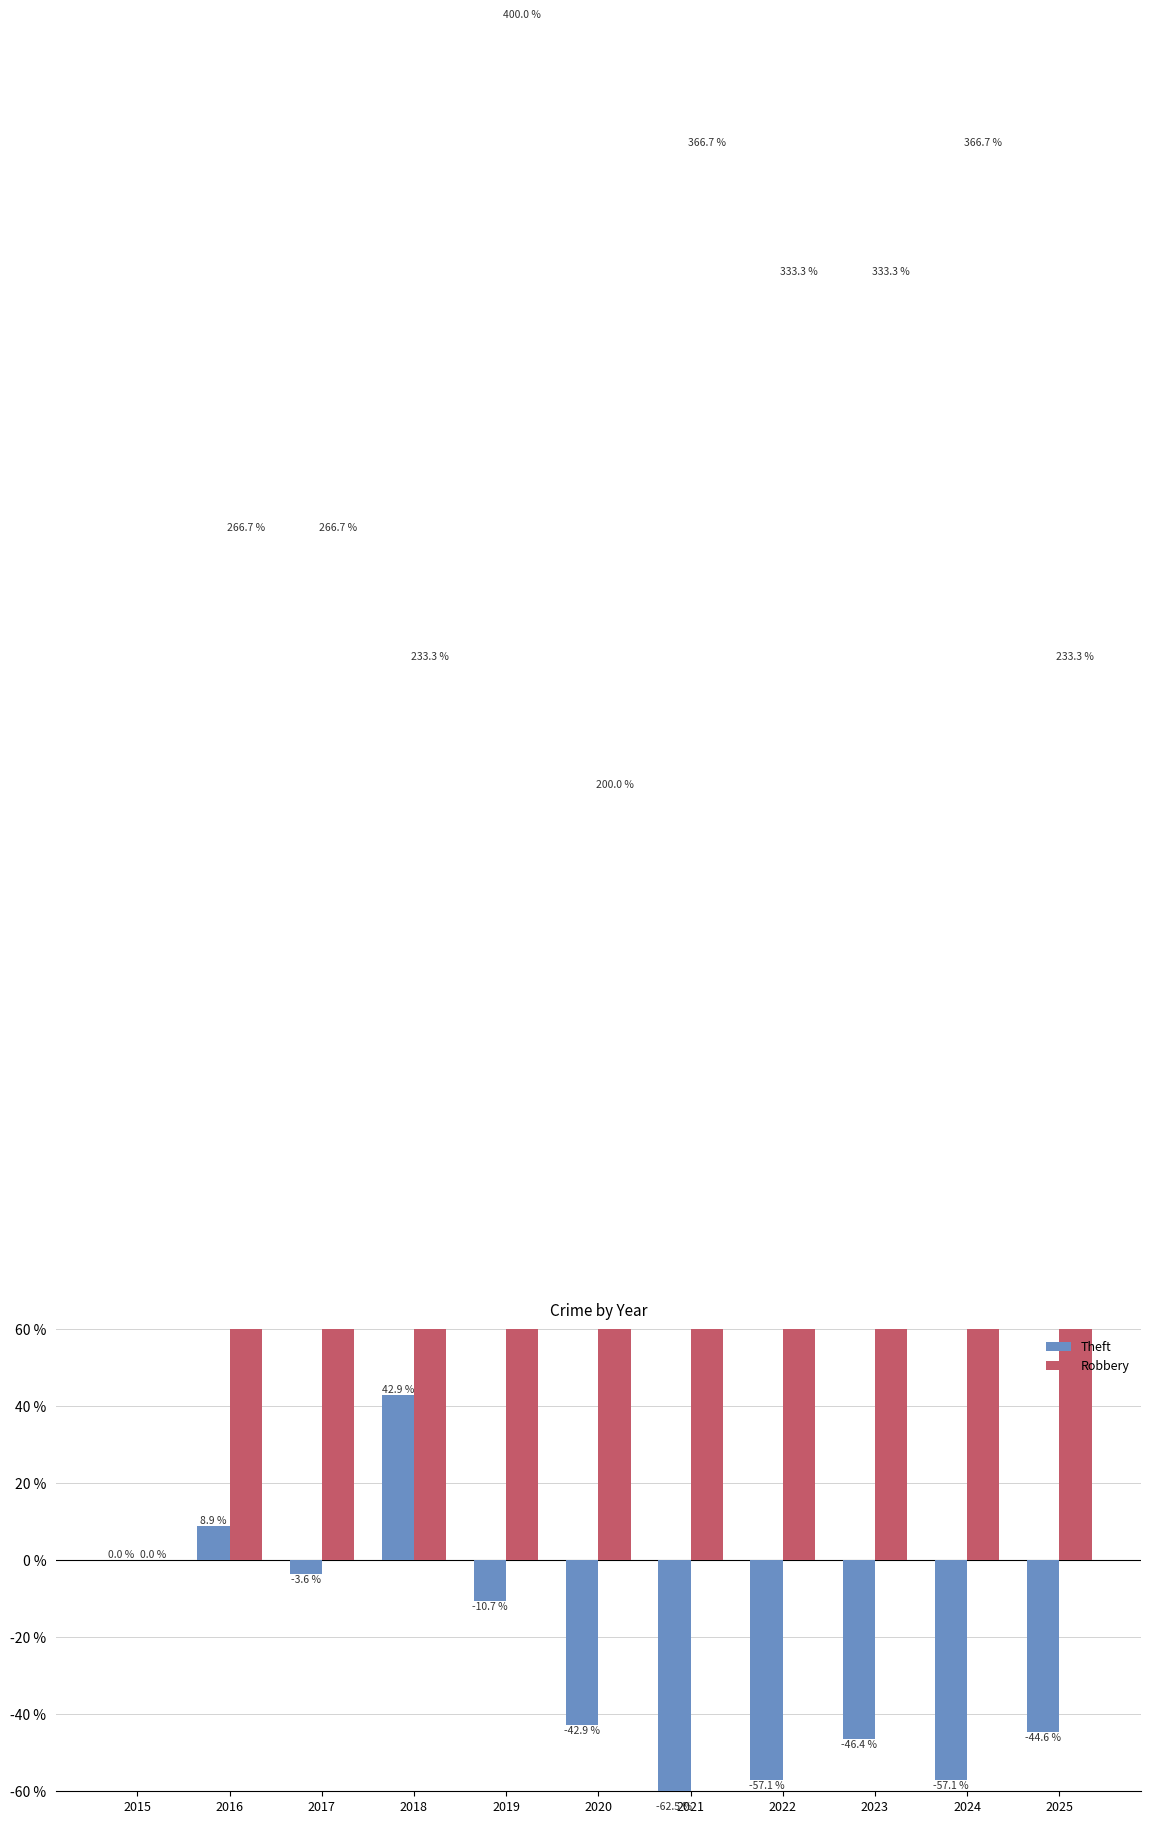

Which has a higher value, 2016 or 2018?

2018